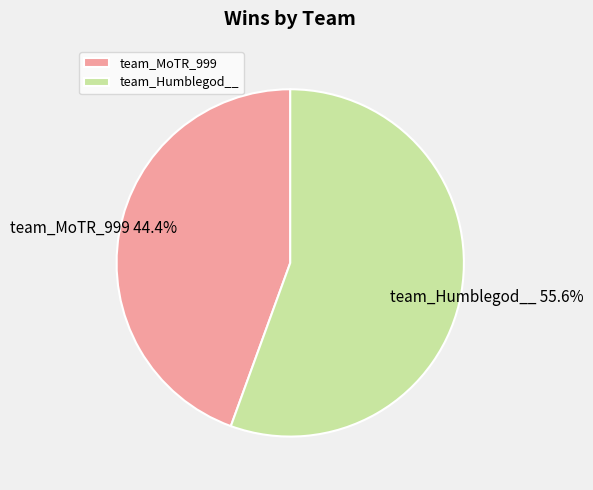

To the nearest percent, what portion does team_MoTR_999 represent?

44%